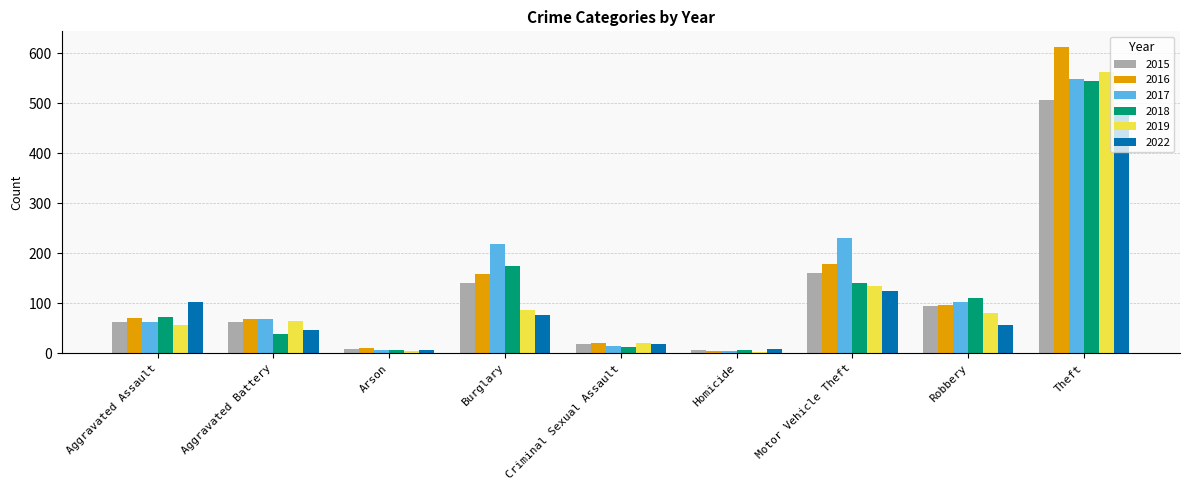

How many bars are there in total?

54